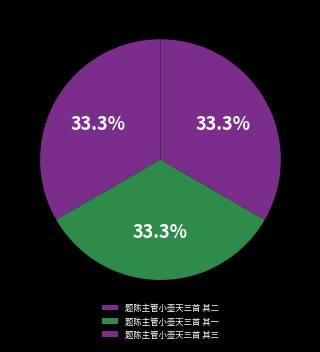

To the nearest percent, what is the average slice percentage?

33%